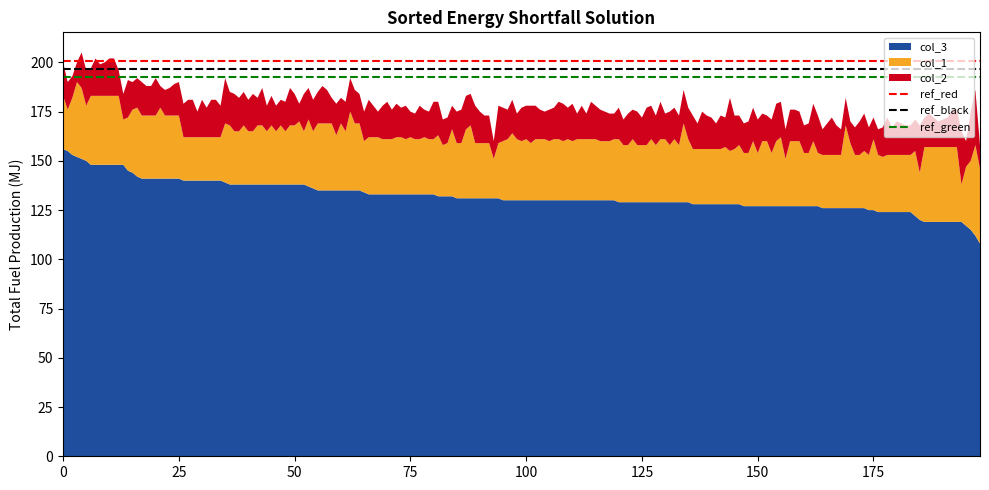

What is the minimum value for col_3?

108